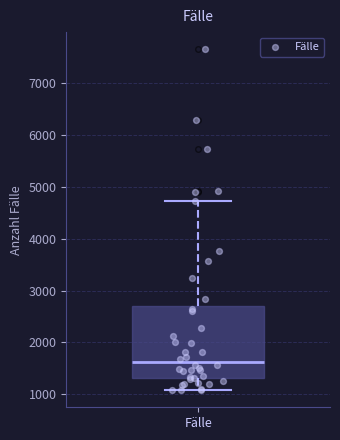

Read this box plot against the y-axis: the position of the median line, the range covered by the box, and the ends of both whiskers. The values are not printed on the chart, so give them approximately, as read against the axis.

median 1600, box 1300 to 2700, whiskers 1100 to 4700